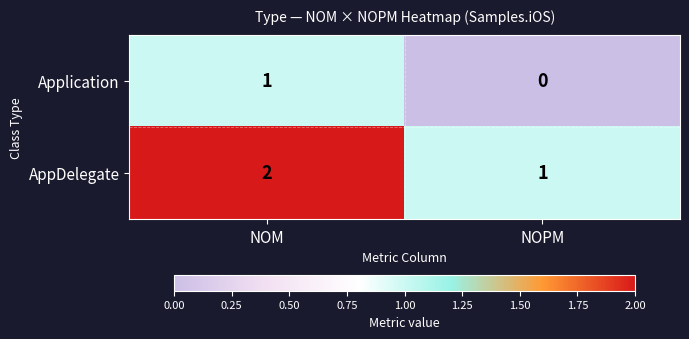

Where is Application nearest to the value 0?

NOPM